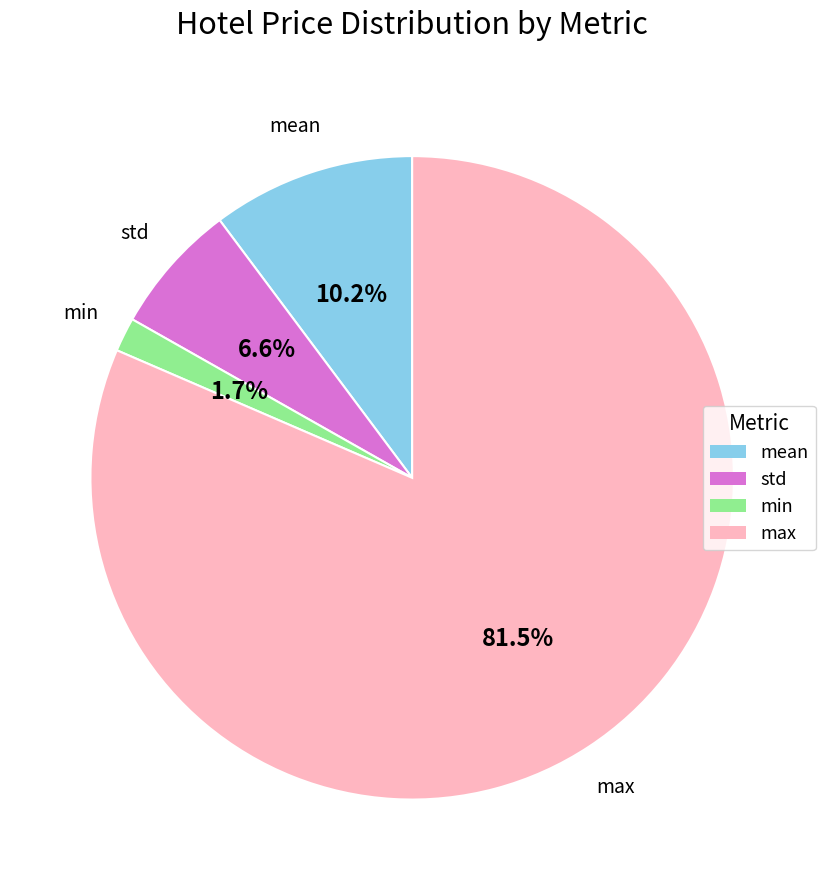

What is the ratio of the value at min to the value at mean?

0.2